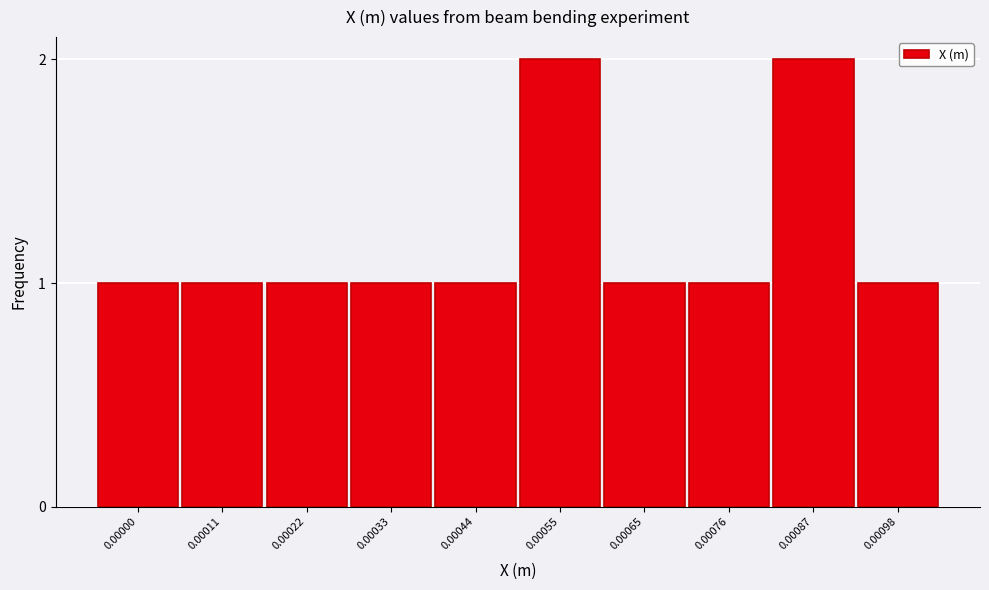

Reading left to right, transcribe all the data shown in this chart.

1	1	1	1	1	2	1	1	2	1